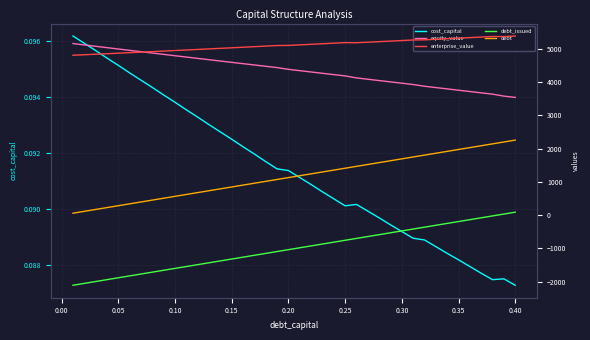

What is the greatest value displayed?

5384.4